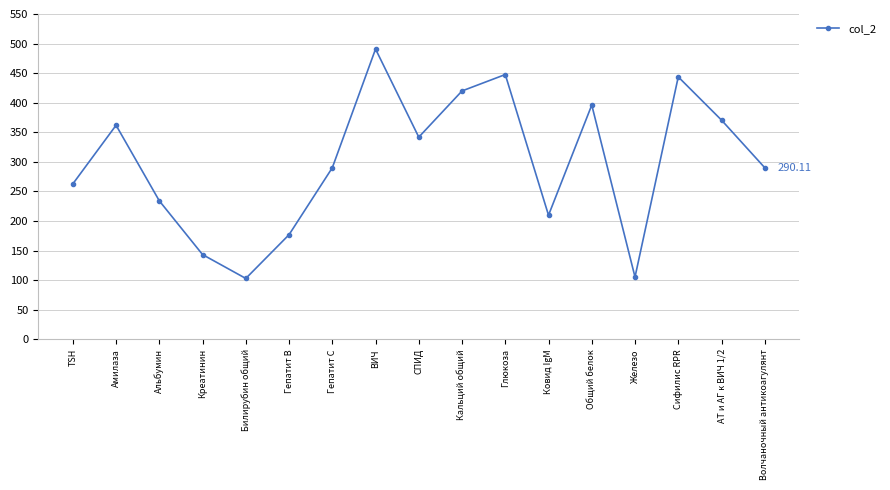

Between Сифилис RPR and Гепатит С, which is larger?

Сифилис RPR